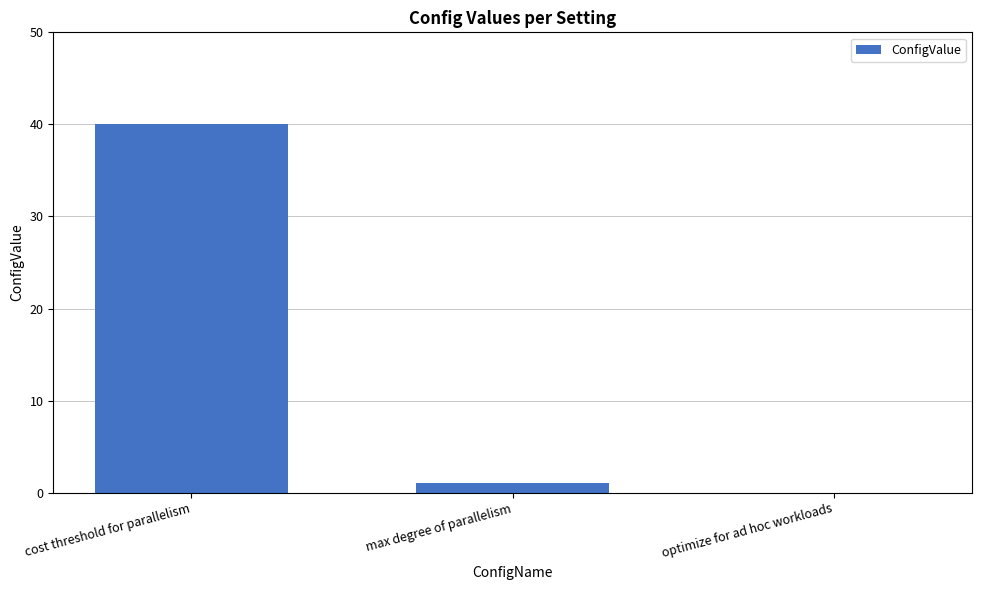

Reading left to right, list all the values displayed in this chart.

cost threshold for parallelism=40	max degree of parallelism=1	optimize for ad hoc workloads=0